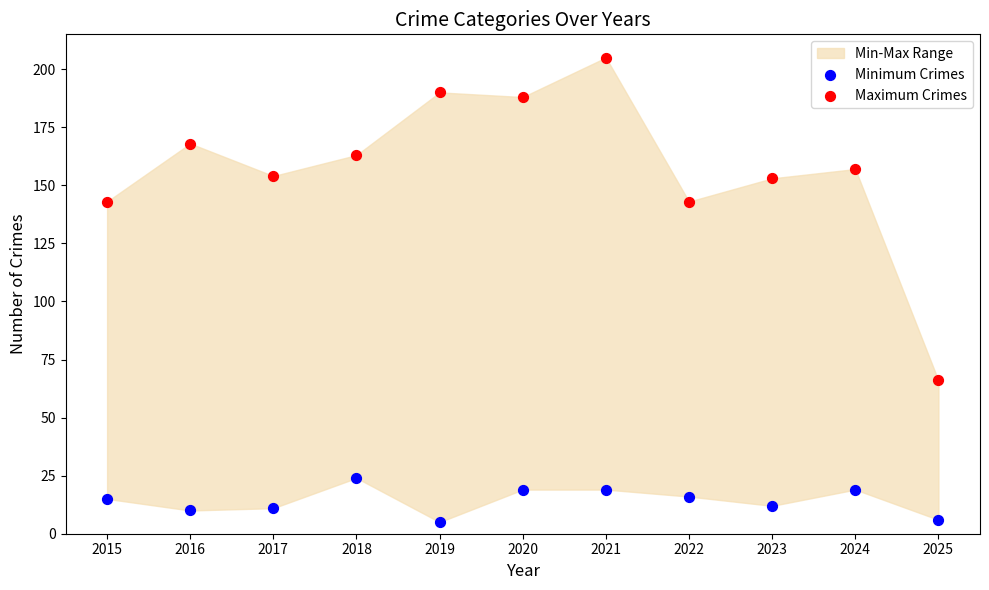

Which series contains the highest Y value?

Maximum Crimes